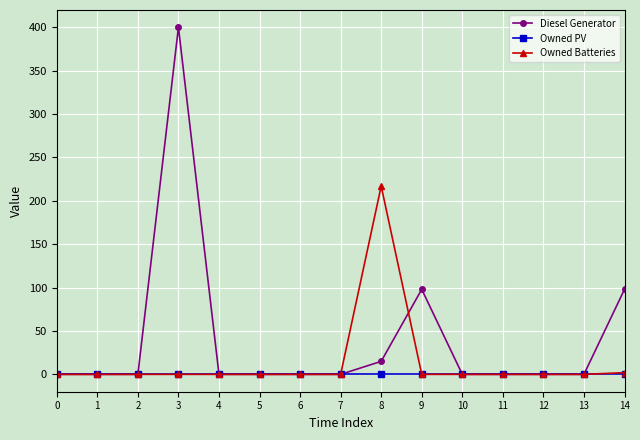

Which series has the largest total across all categories?

Diesel Generator